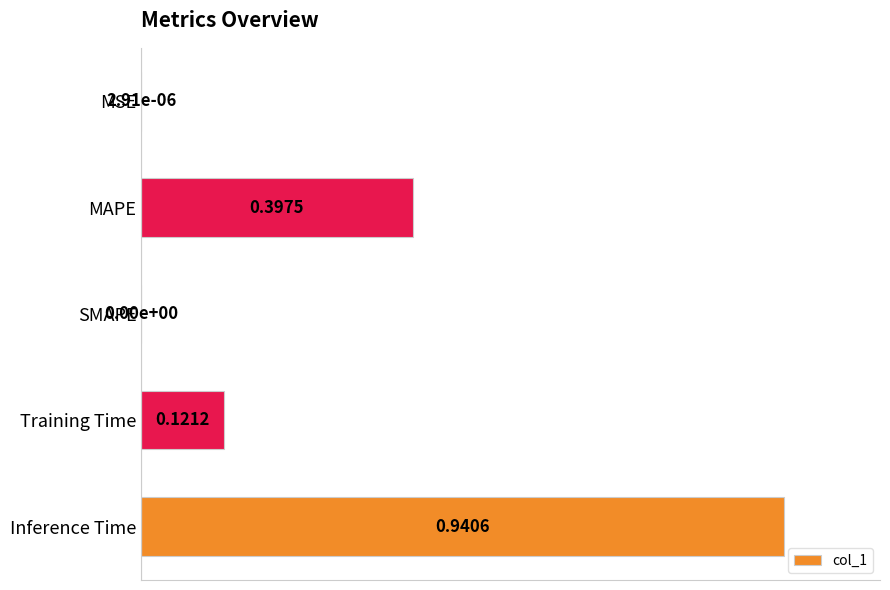

Between MSE and Inference Time, which is larger?

Inference Time